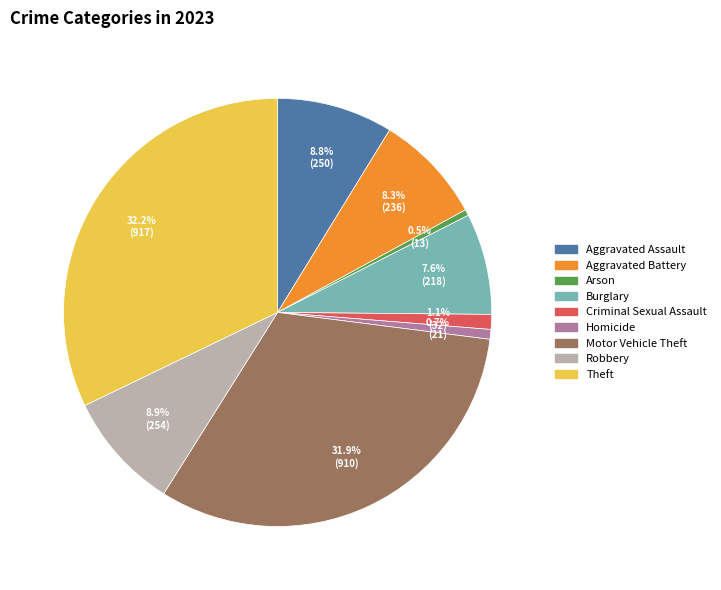

To the nearest percent, what is the difference between the Aggravated Battery and Robbery slice percentages?

1%